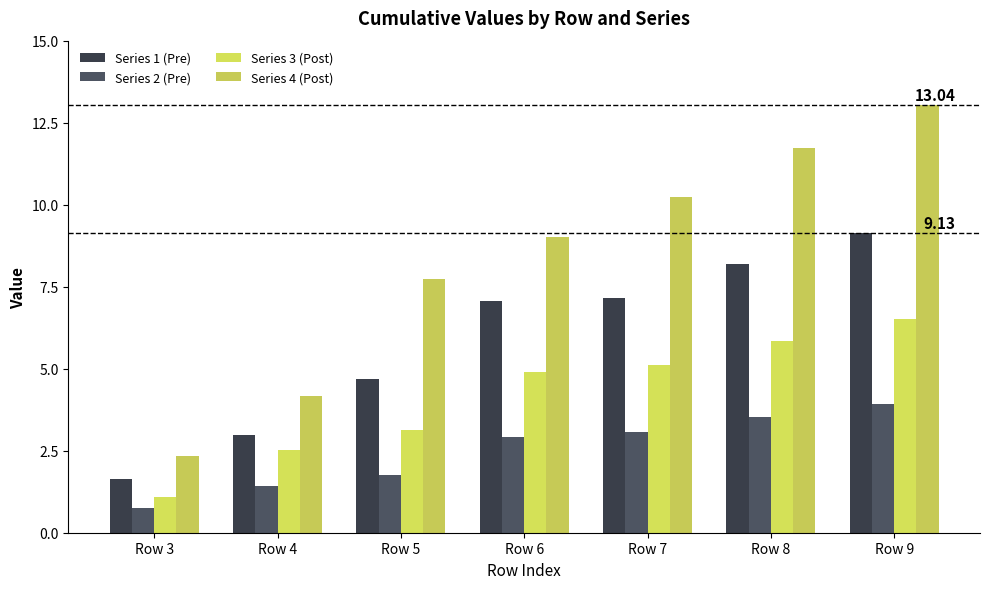

What is the minimum value for Series 1 (Pre)?

1.6